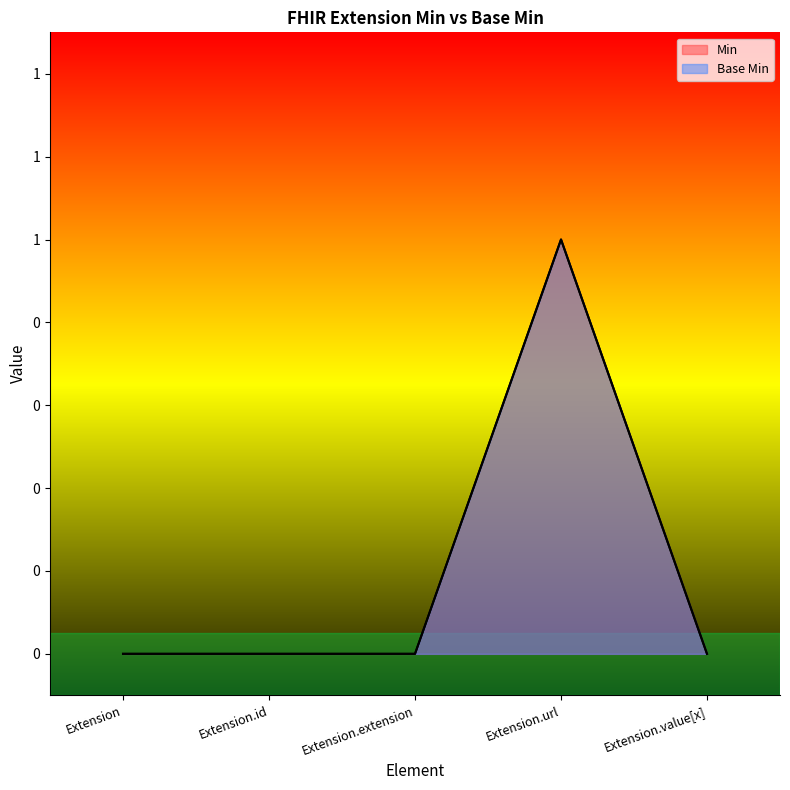

Rank the categories by Base Min value from lowest to highest.

Extension, Extension.id, Extension.extension, Extension.value[x], Extension.url